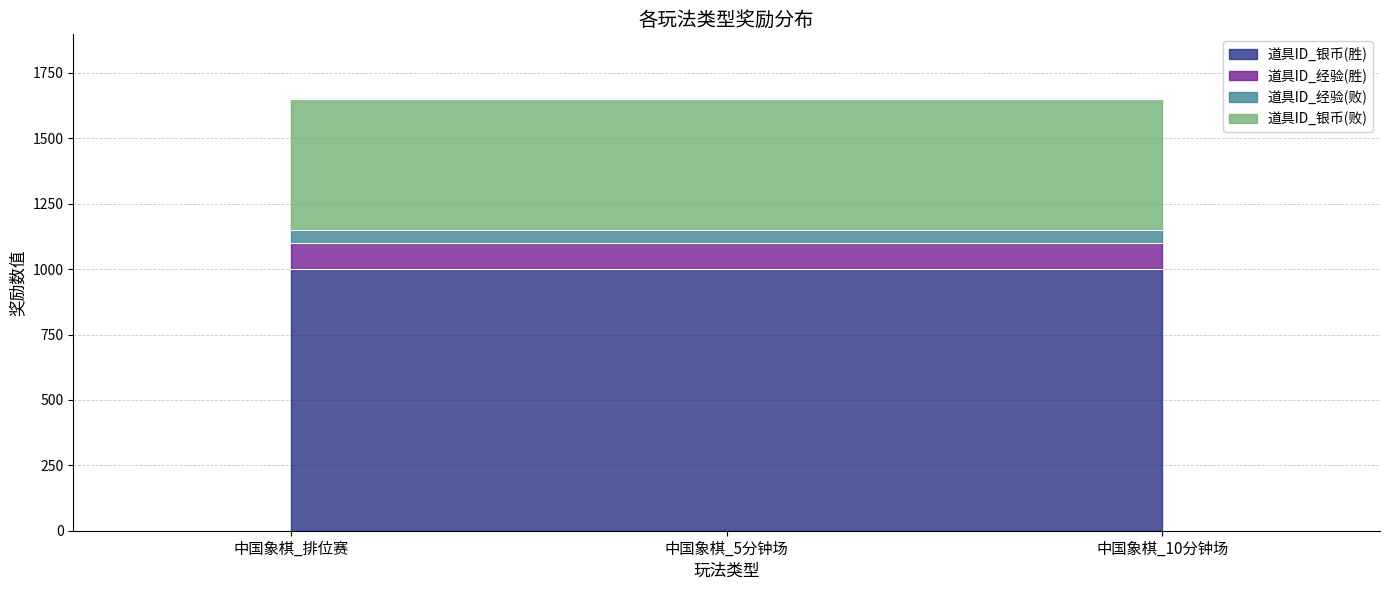

Which series has the largest total across all categories?

道具ID_银币(胜)